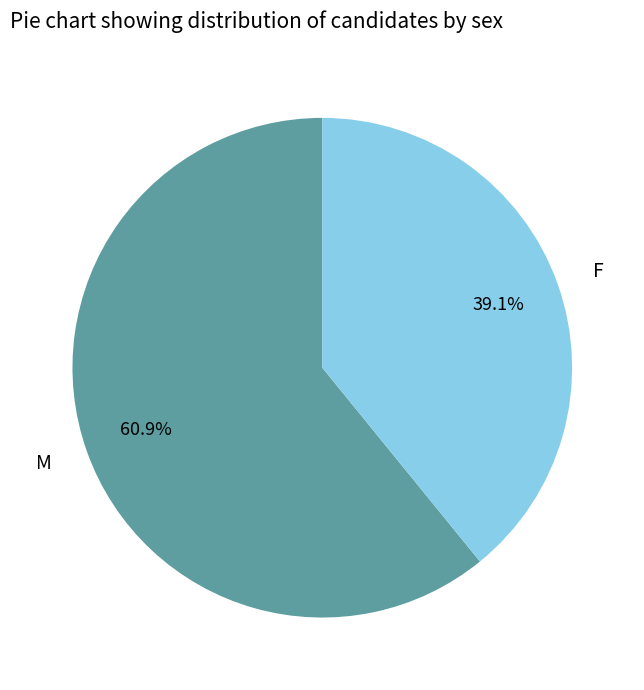

The F slice represents 27% of the pie. True or false?

False